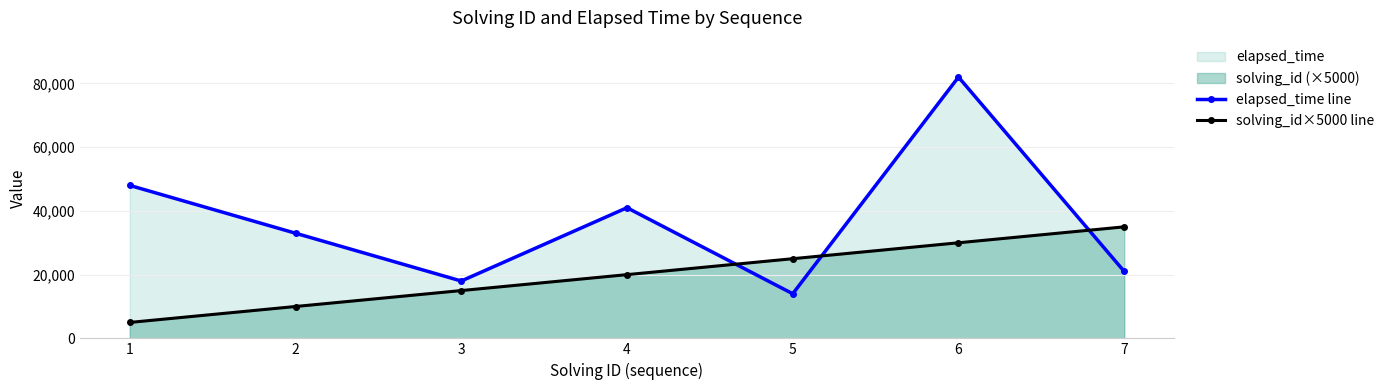

Rank the categories by elapsed_time line value from highest to lowest.

6, 1, 4, 2, 7, 3, 5